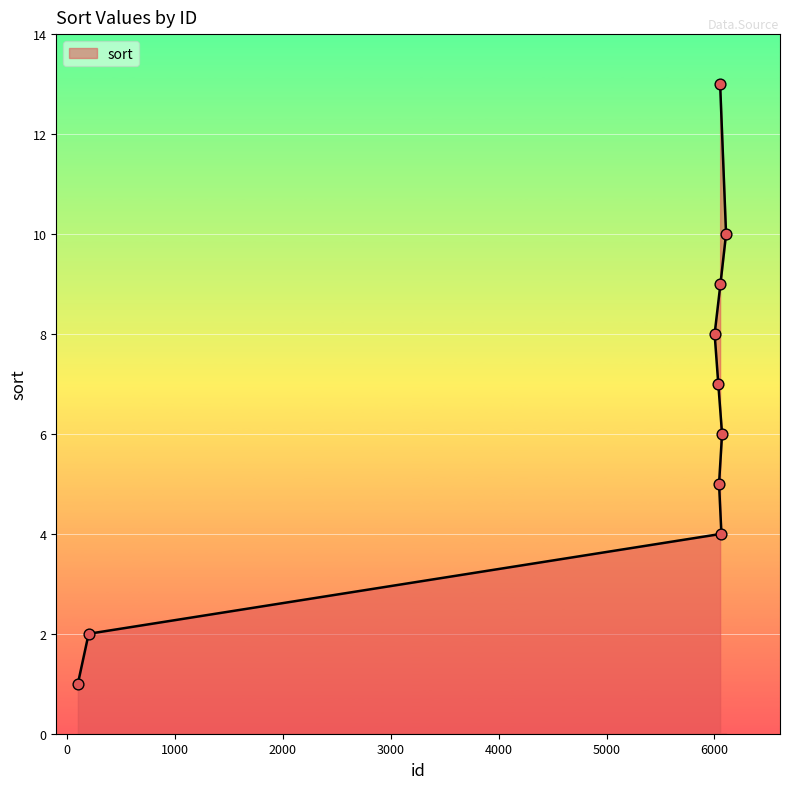

What is the change in value from 100 to 6056?

+8